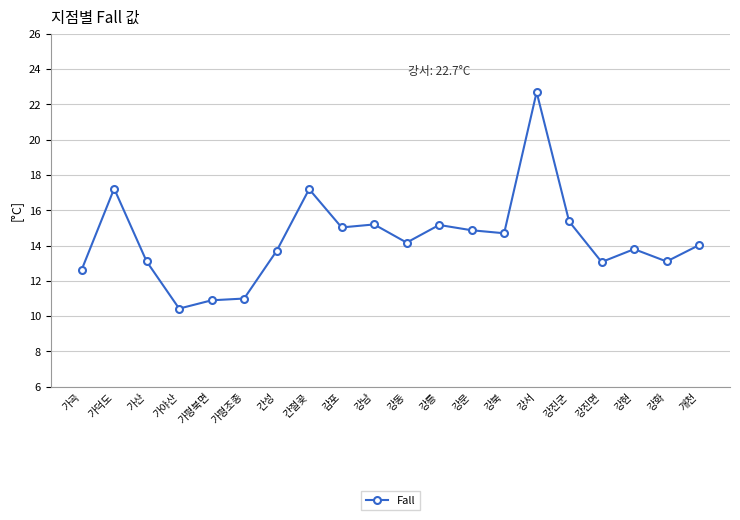

Approximately how many times larger is the value at 강현 compared to 강동?

1.0